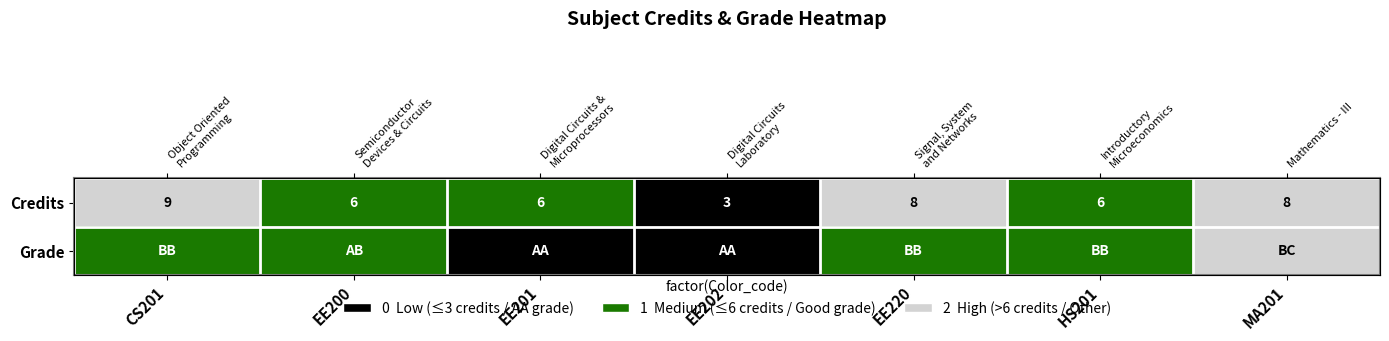

At which category is the sum across all series the highest?

MA201